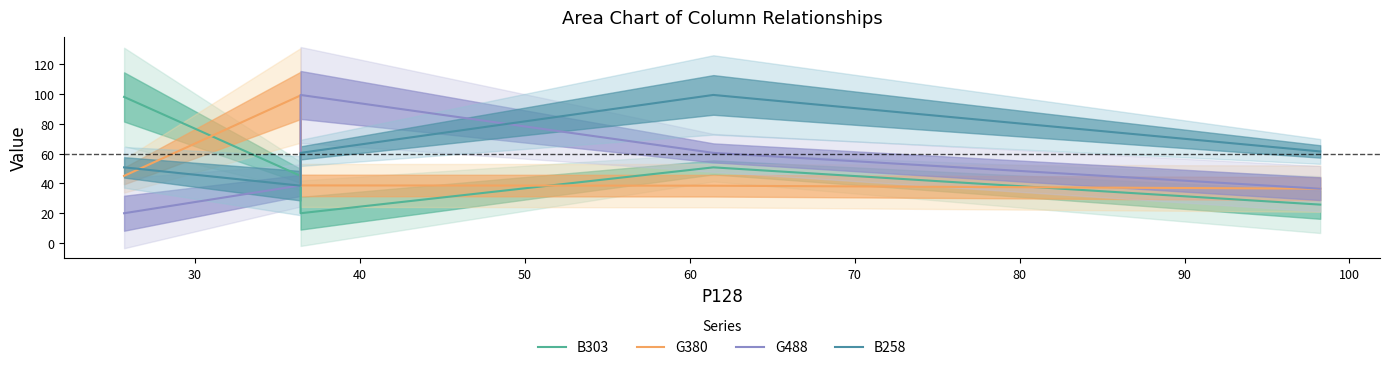

True or false: G488 has more than 2 points higher than both neighbors.

False